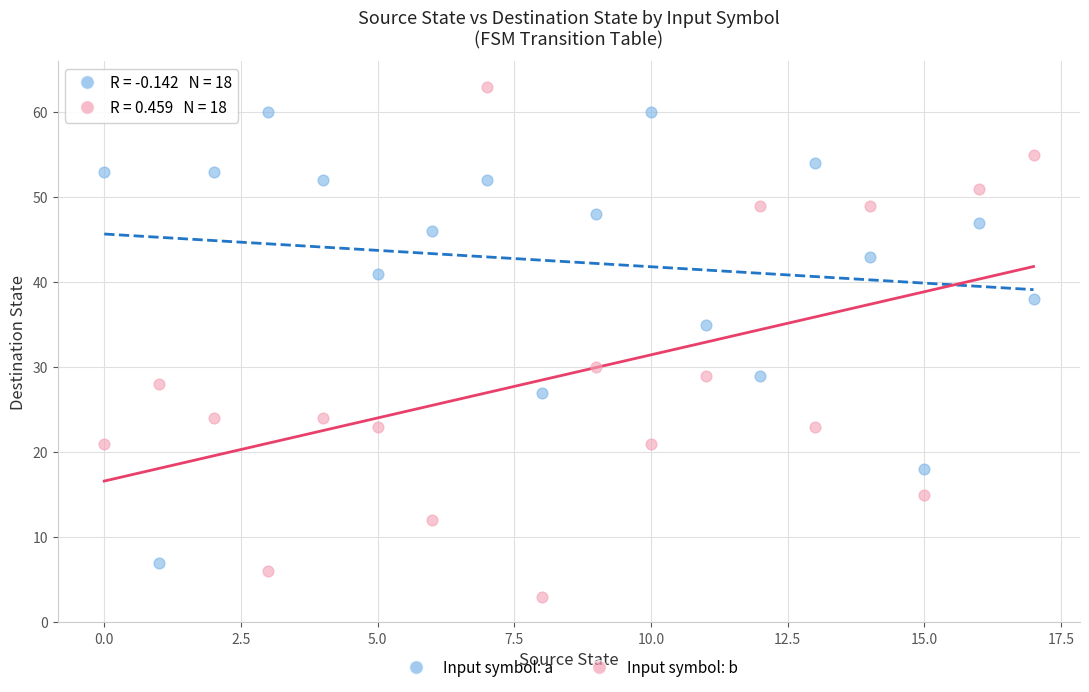

Which series has the largest Y range (max minus min)?

Input symbol: b